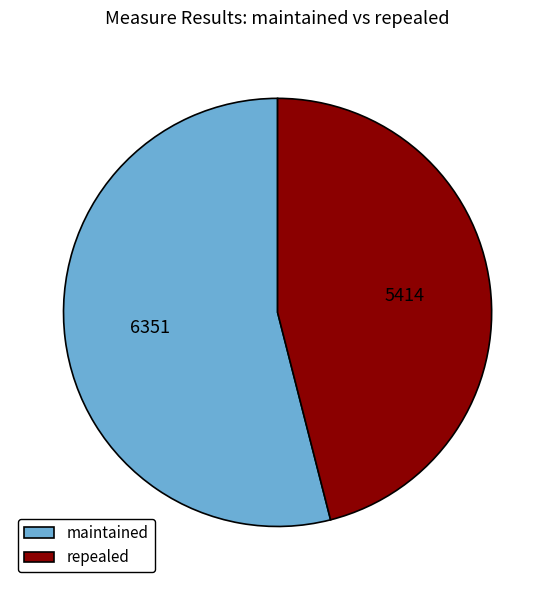

What is the largest slice in the pie chart?

maintained